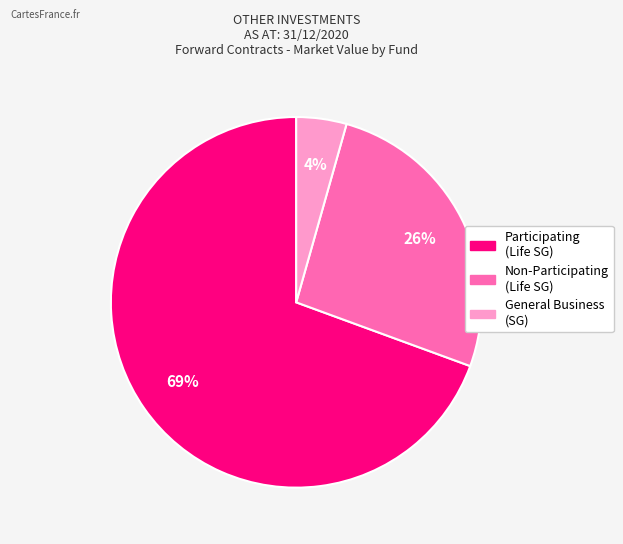

Is there a majority slice in this chart?

Yes